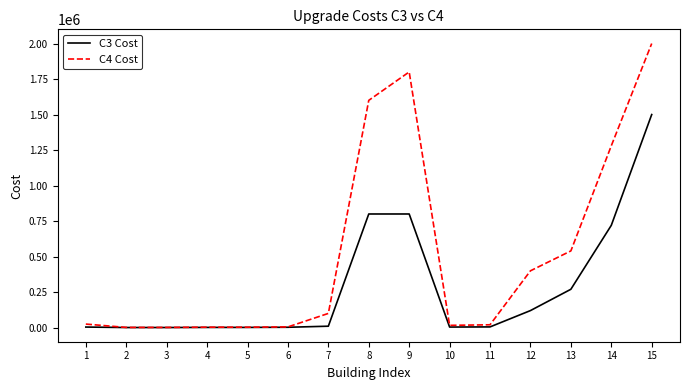

Rank the series by their average value, from highest to lowest.

C4 Cost, C3 Cost